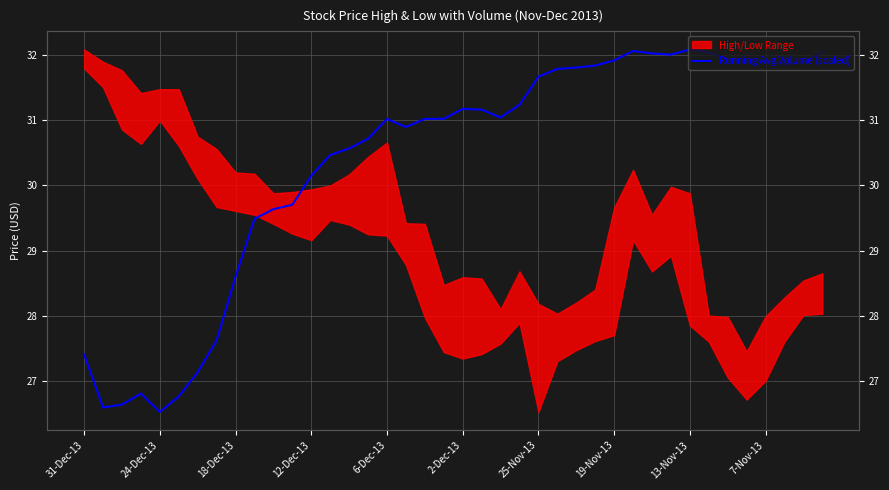

What position from the right is 2-Dec-13?

20